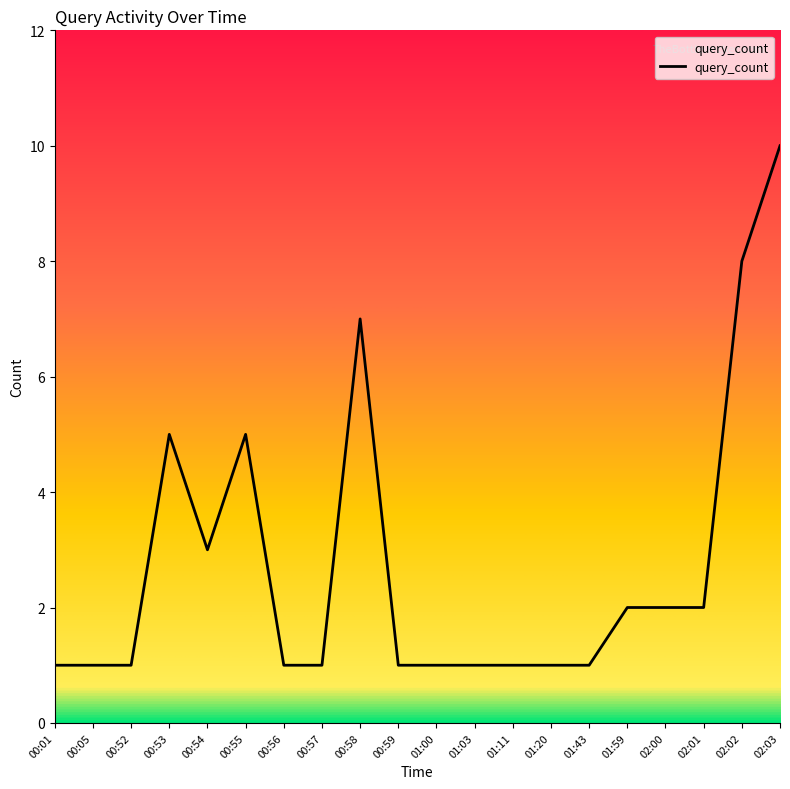

What is the ratio of the value at 00:59 to the value at 01:43?

1.0